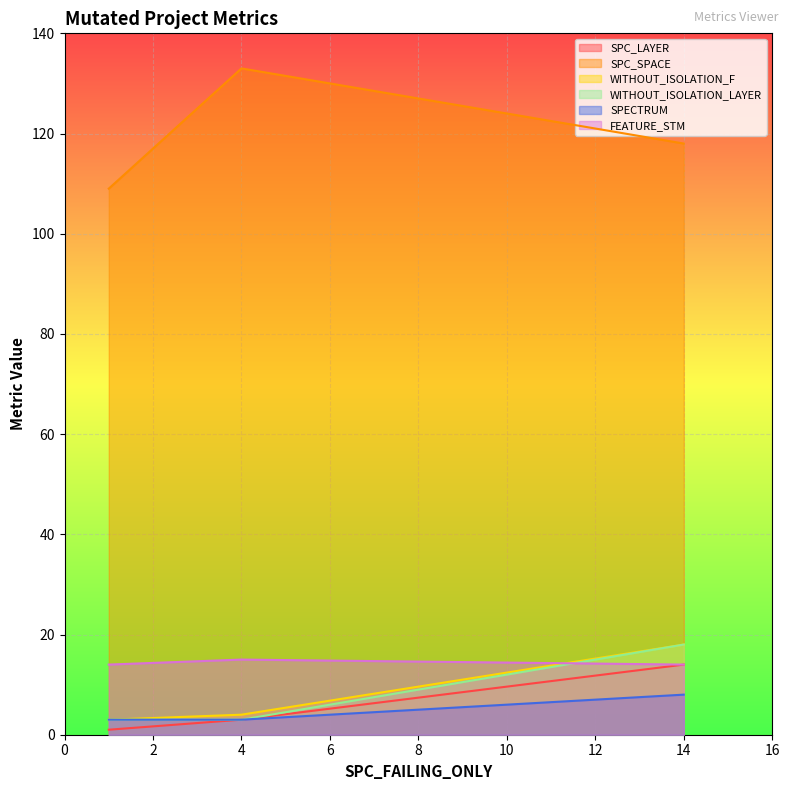

At which label is WITHOUT_ISOLATION_F closest to 10?

4